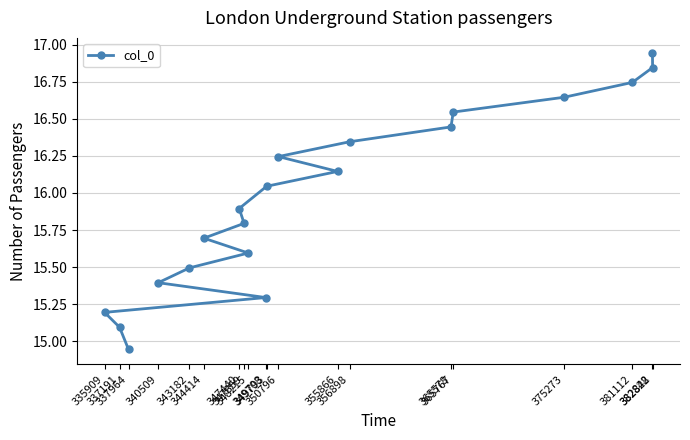

List the labels in order of value, smallest first.

337964, 337191, 335909, 349708, 340509, 343182, 348215, 344414, 347859, 347440, 349793, 355866, 350796, 356898, 365578, 365767, 375273, 381112, 382842, 382828